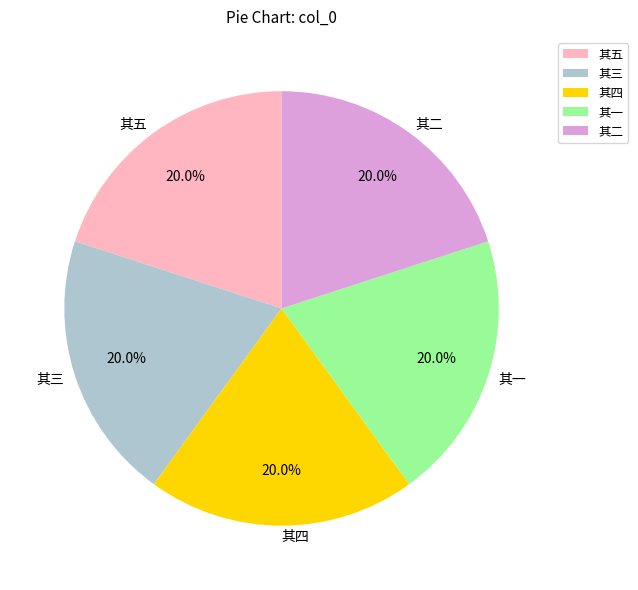

What is the ratio of the value at 其四 to the value at 其五?

1.0